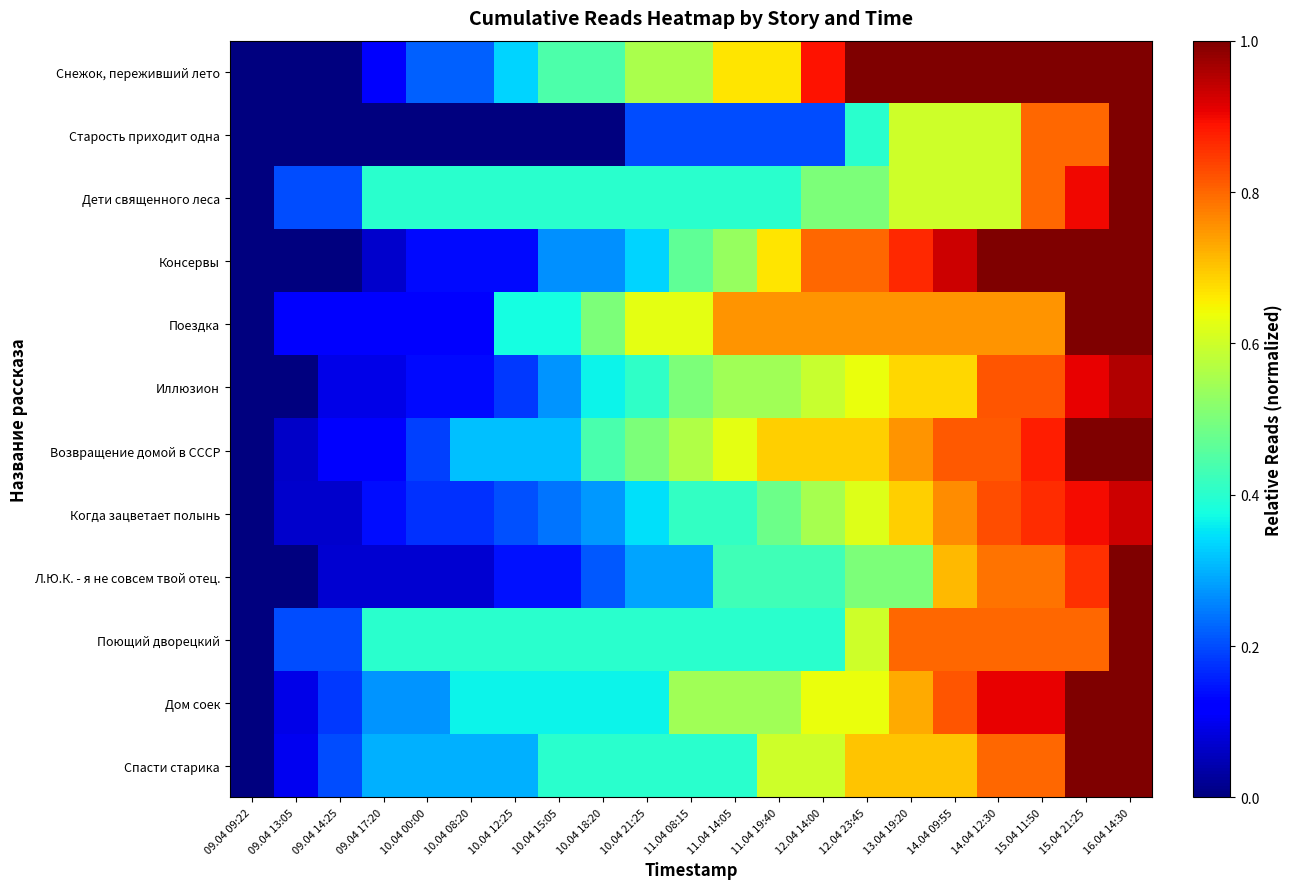

Which category has the highest value across all series?

12.04 23:45